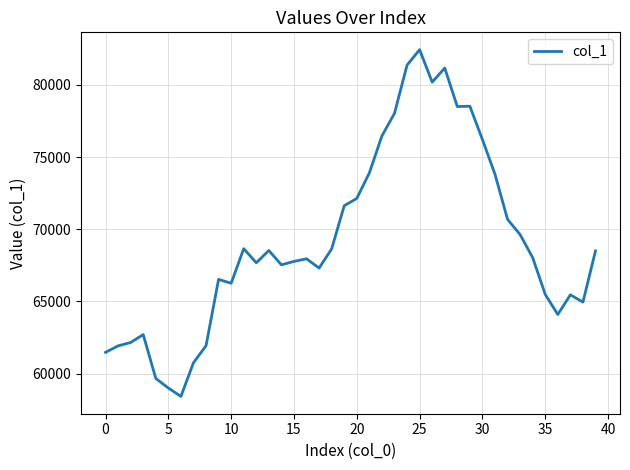

How many lines are shown in the chart?

1